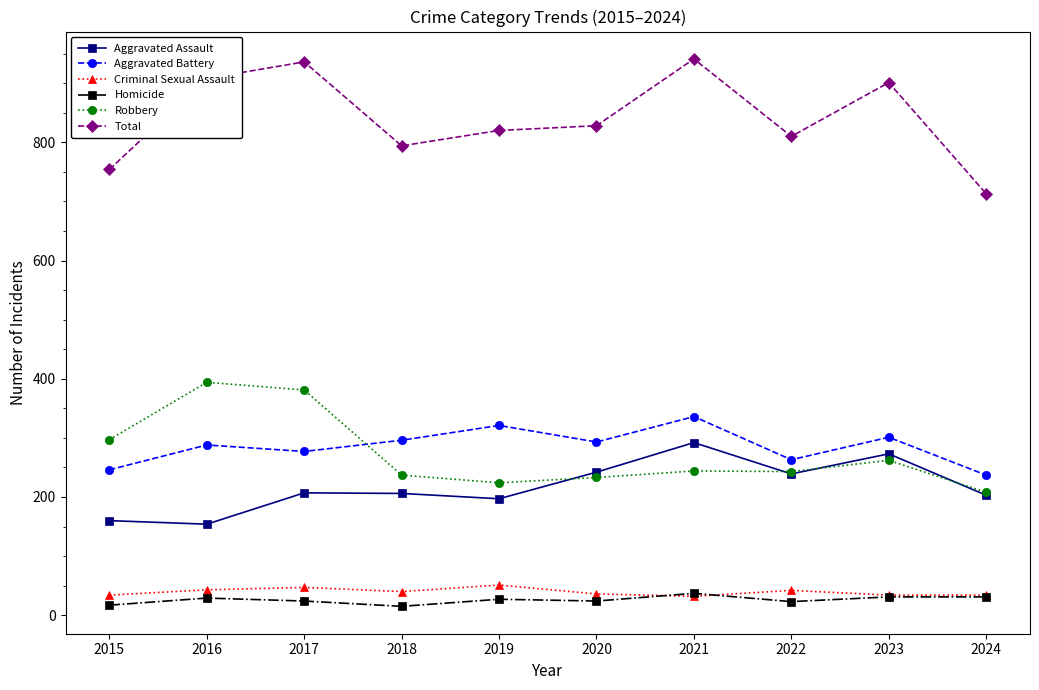

The value of Aggravated Battery at 2017 is 277. True or false?

True